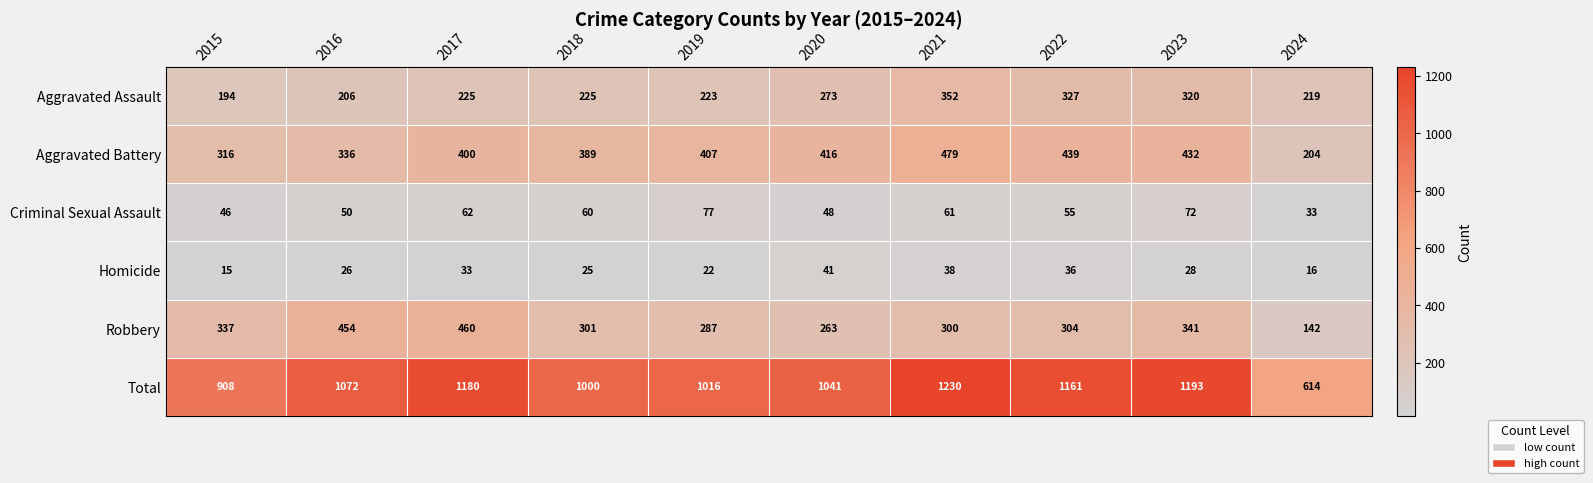

Which category has the highest value in the Robbery series?

2017